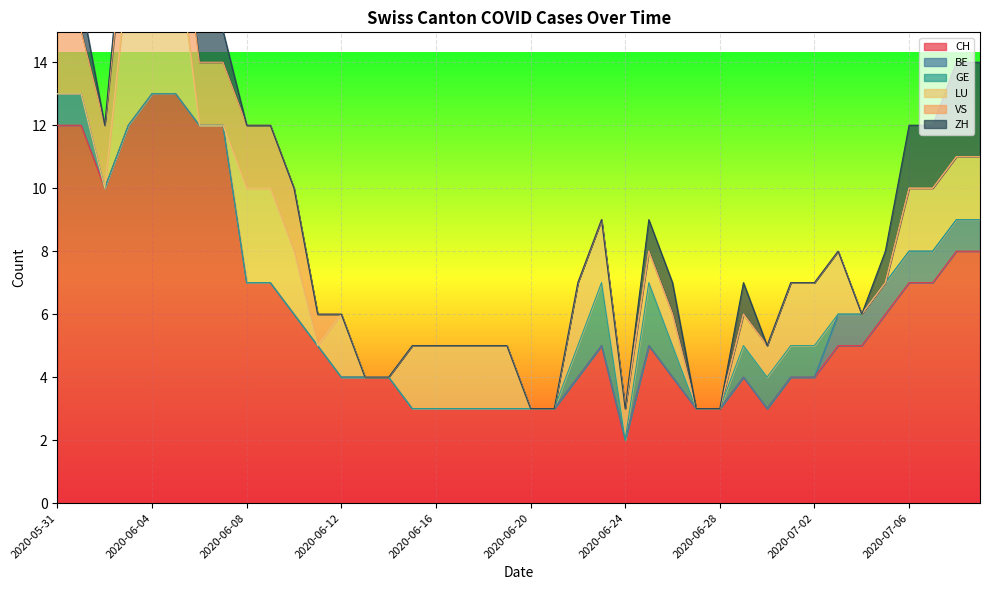

True or false: CH has a value of 5 at 34.

True